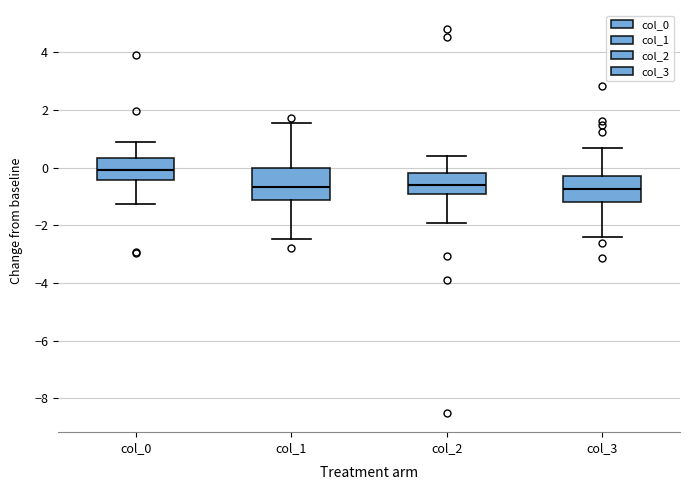

Reading left to right, read every box against the y-axis: the position of its median line, the range the box covers, and the ends of its whiskers. The values are not printed on the chart, so give them approximately, as read against the axis.

col_0: median 0.0, box -0.4 to 0.4, whiskers -1.2 to 0.8
col_1: median -0.6, box -1.2 to 0.0, whiskers -2.4 to 1.6
col_2: median -0.6, box -1.0 to -0.2, whiskers -2.0 to 0.4
col_3: median -0.8, box -1.2 to -0.2, whiskers -2.4 to 0.6